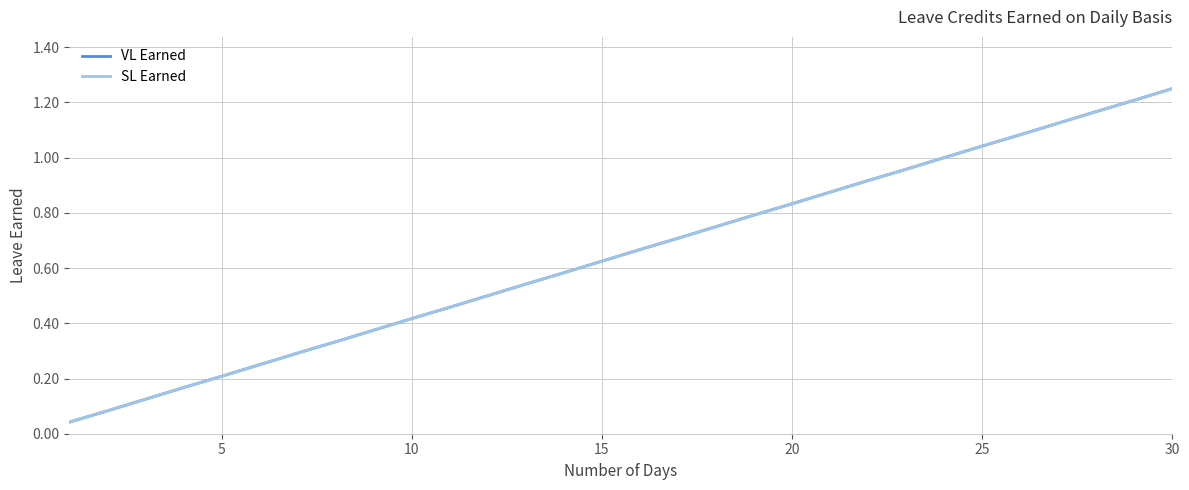

Does the chart have visible grid lines?

Yes